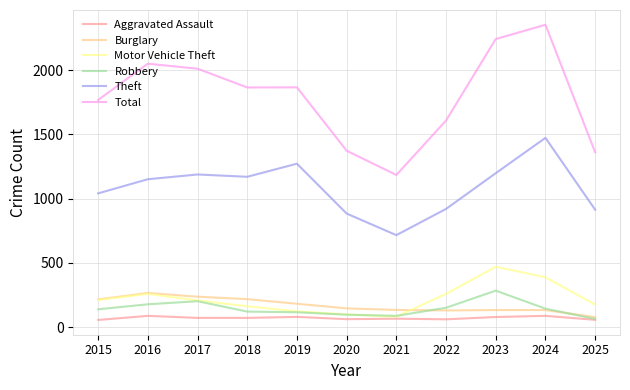

The value of Motor Vehicle Theft at 2022 is 100. True or false?

False